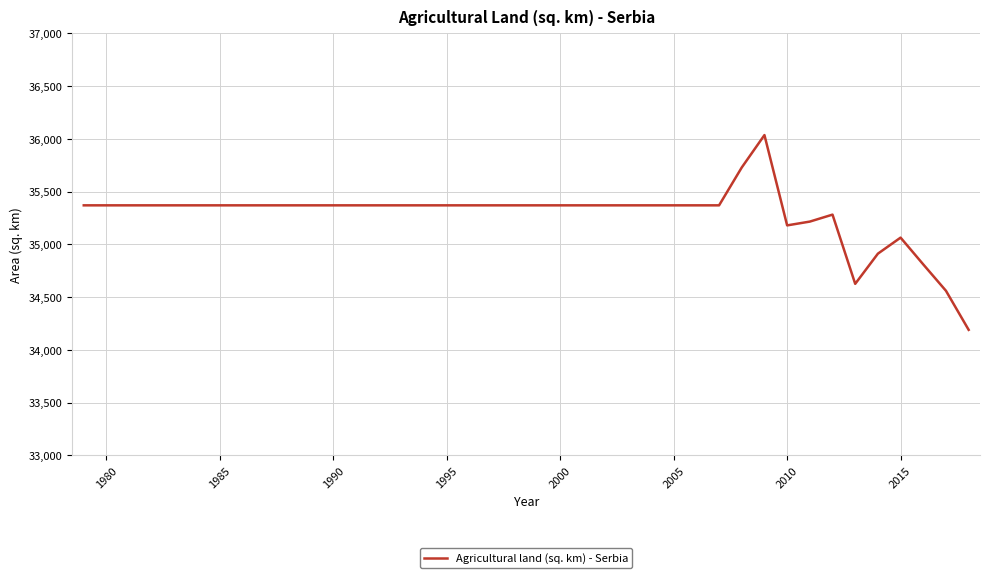

What is the average value?

35283